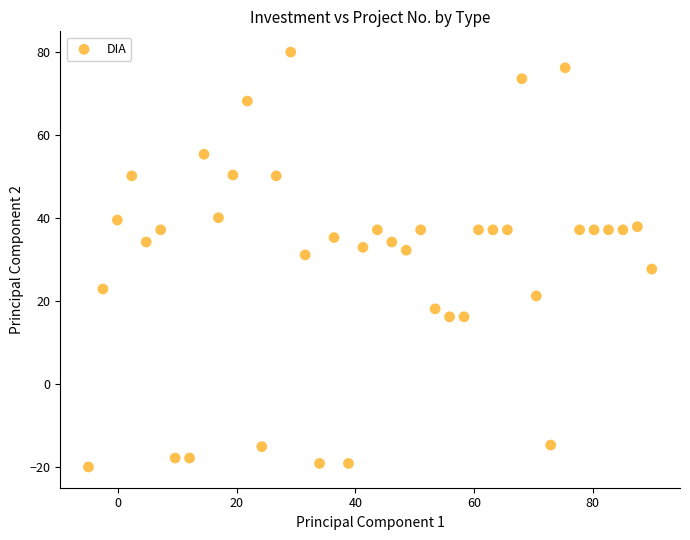

What Y value in the scatter plot is closest to 30?

31.1